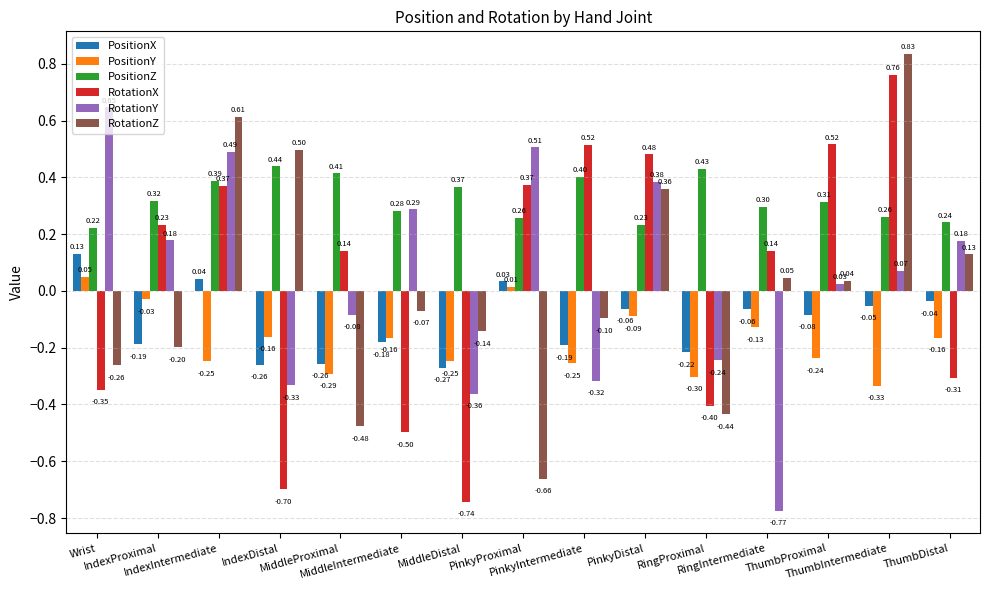

At which label does PositionY reach its peak?

Wrist